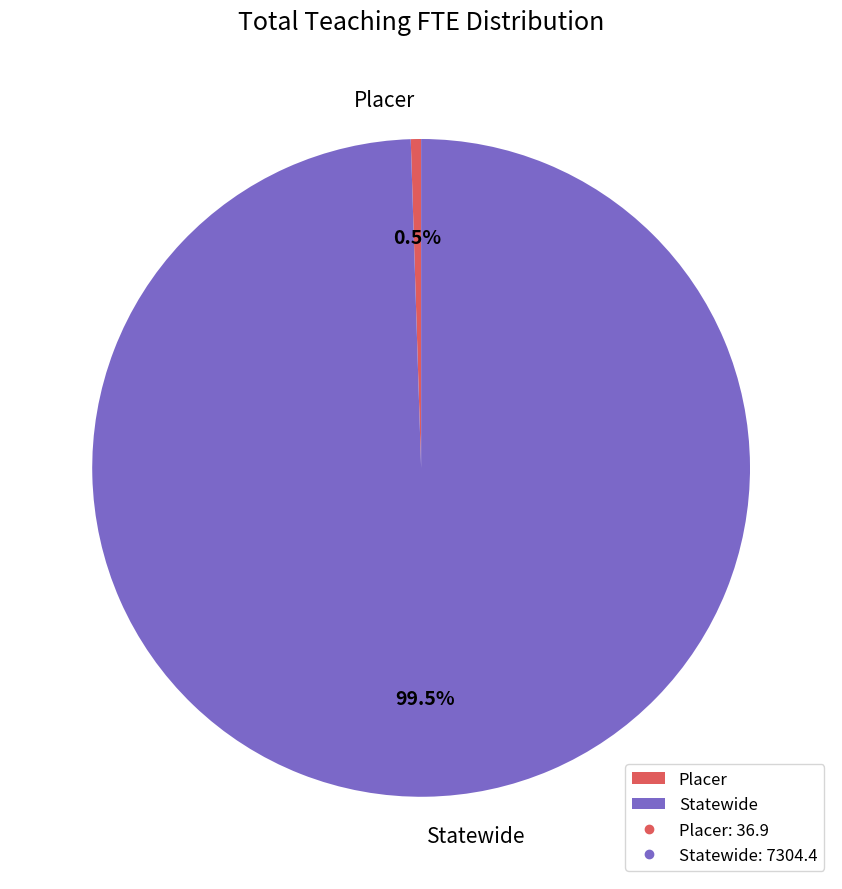

What percentage is NOT represented by Statewide?

0.5%